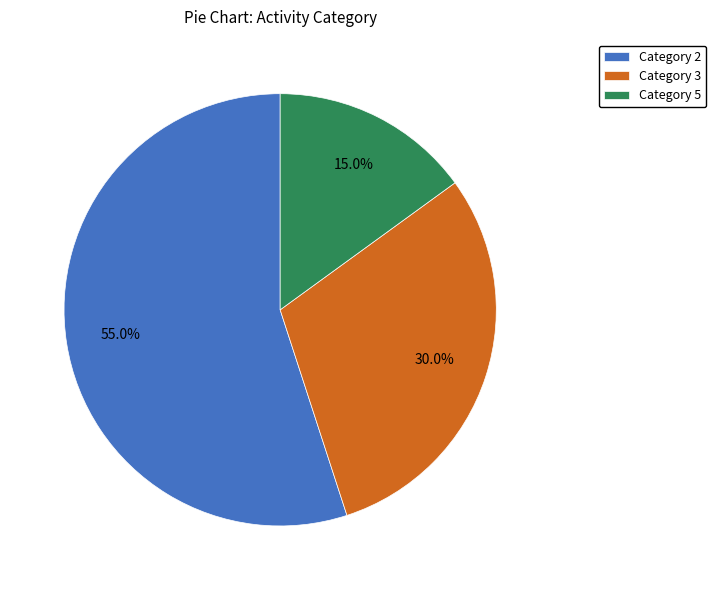

Rank the categories by value from lowest to highest.

Category 5, Category 3, Category 2